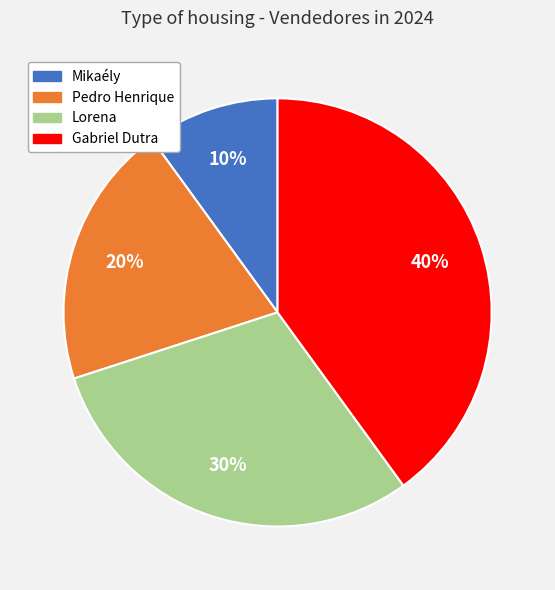

Do Gabriel Dutra and Pedro Henrique together represent more than half of the pie?

Yes